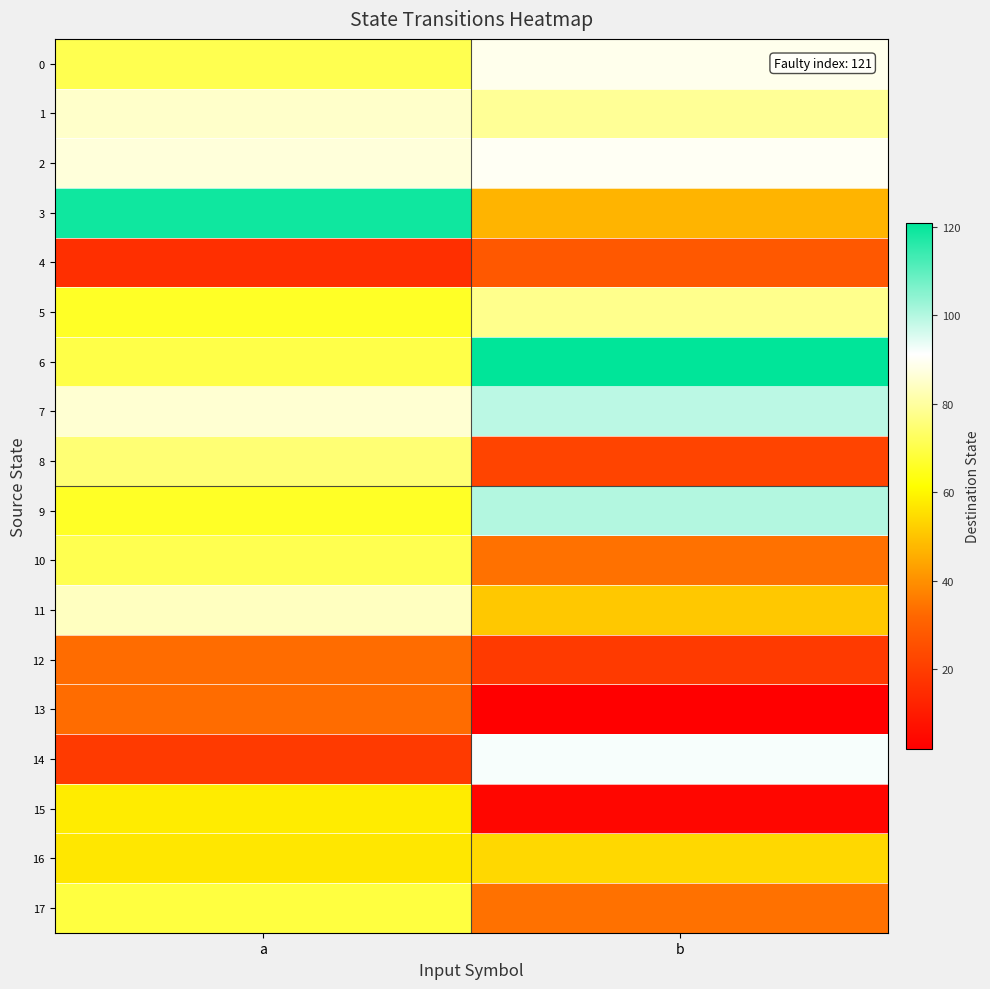

What is the total value across all series at b?

1043